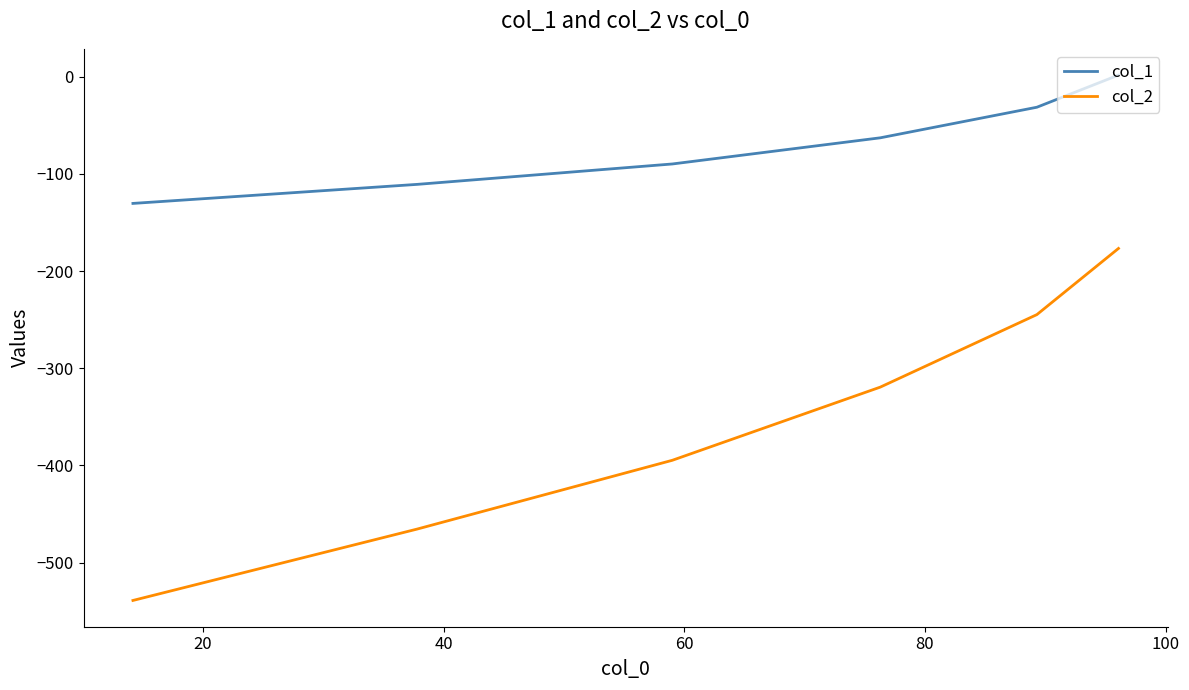

List the series in order of their overall mean, lowest first.

col_2, col_1